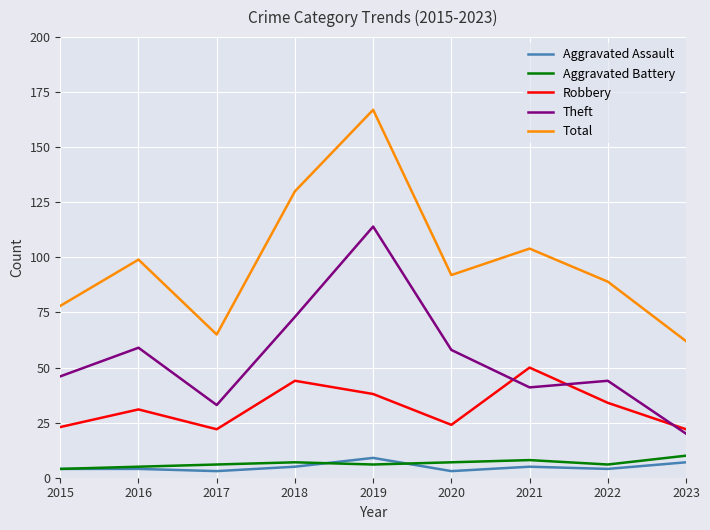

True or false: Aggravated Battery and Theft cross at least once.

False